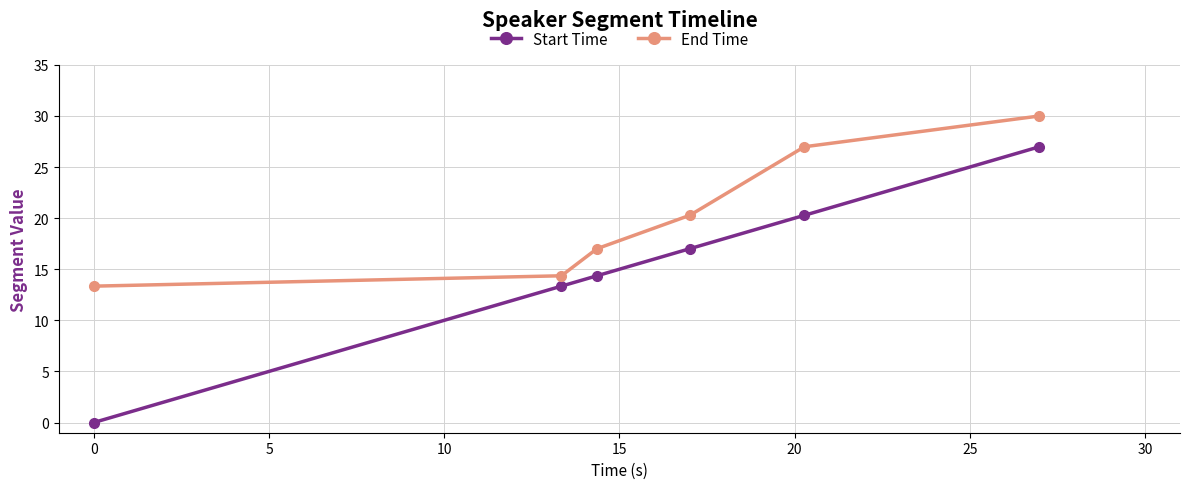

List the series in order of their peak value, lowest first.

Start Time, End Time